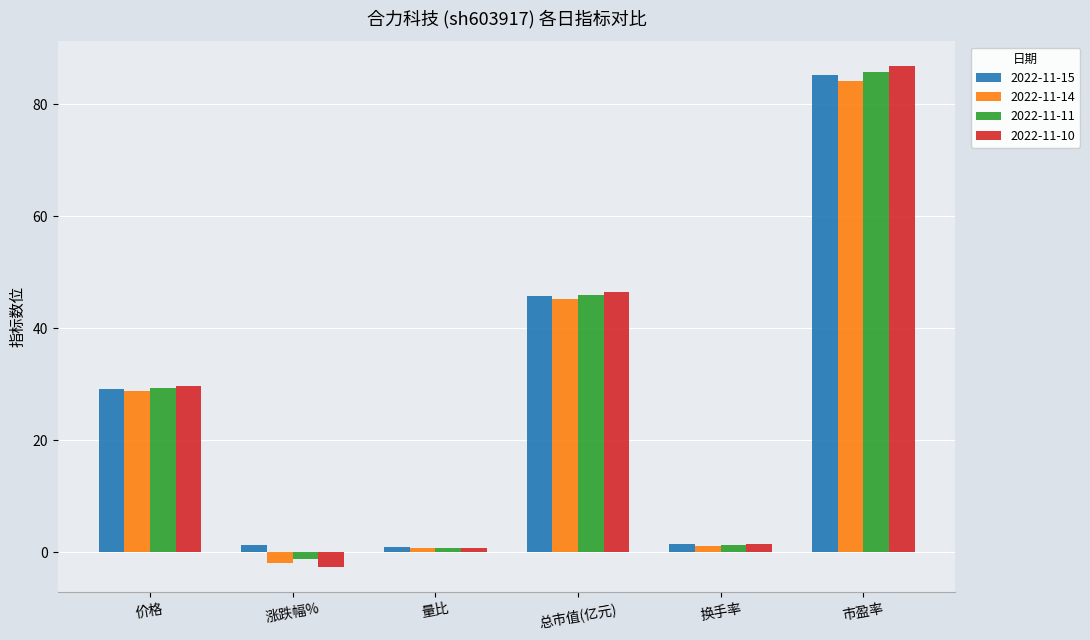

At which category does the chart reach its peak across all series?

市盈率